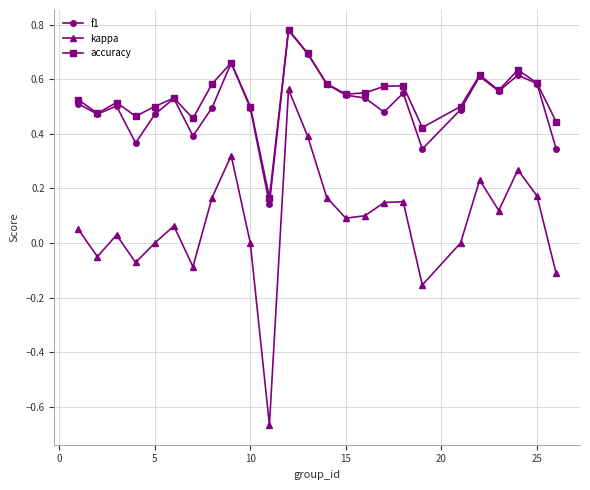

True or false: accuracy and kappa cross at least once.

False